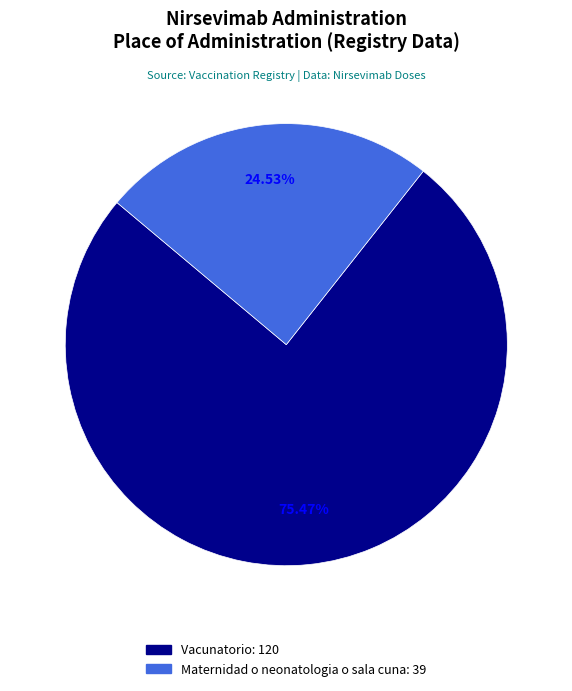

Between Maternidad o neonatologia o sala cuna and Vacunatorio, which is larger?

Vacunatorio